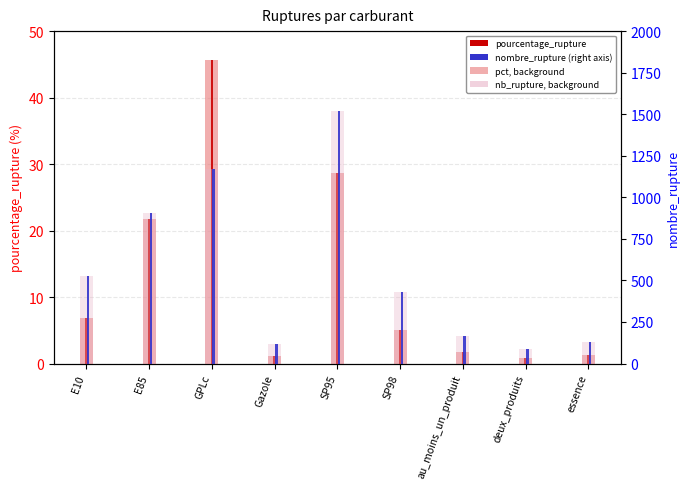

List the series in order of their peak value, lowest first.

pourcentage_rupture, nombre_rupture